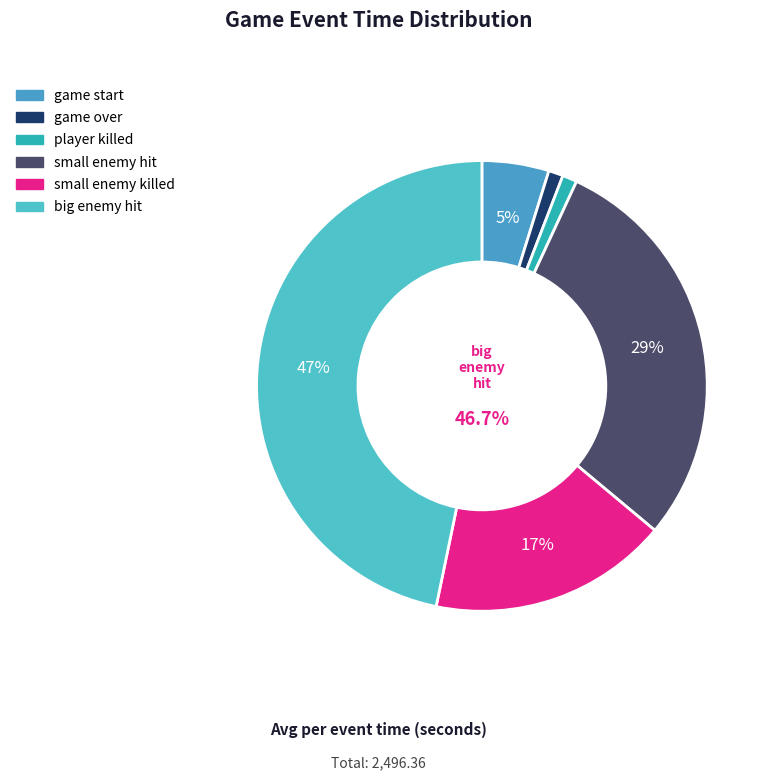

True or false: big_enemy_hit accounts for 36% of the total.

False